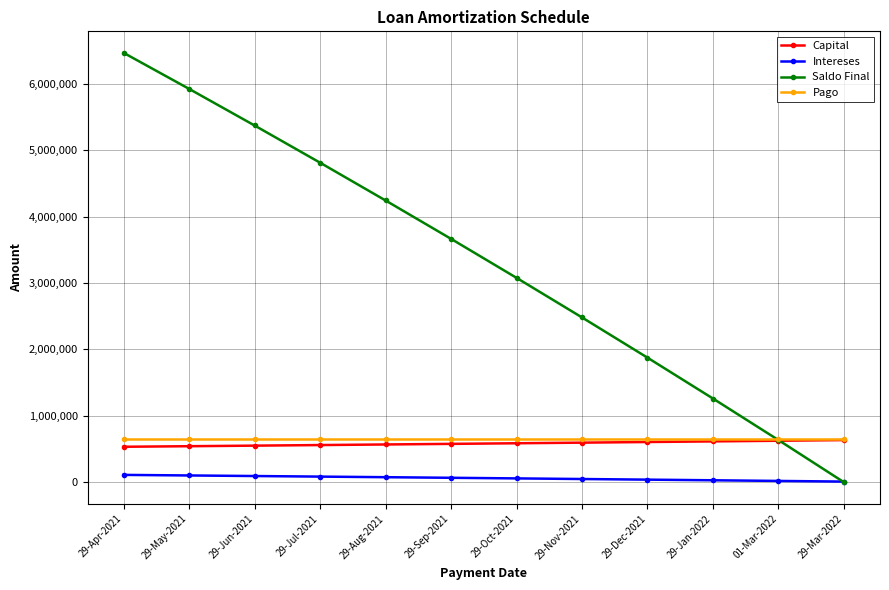

What is the maximum value shown in the chart?

6465737.0